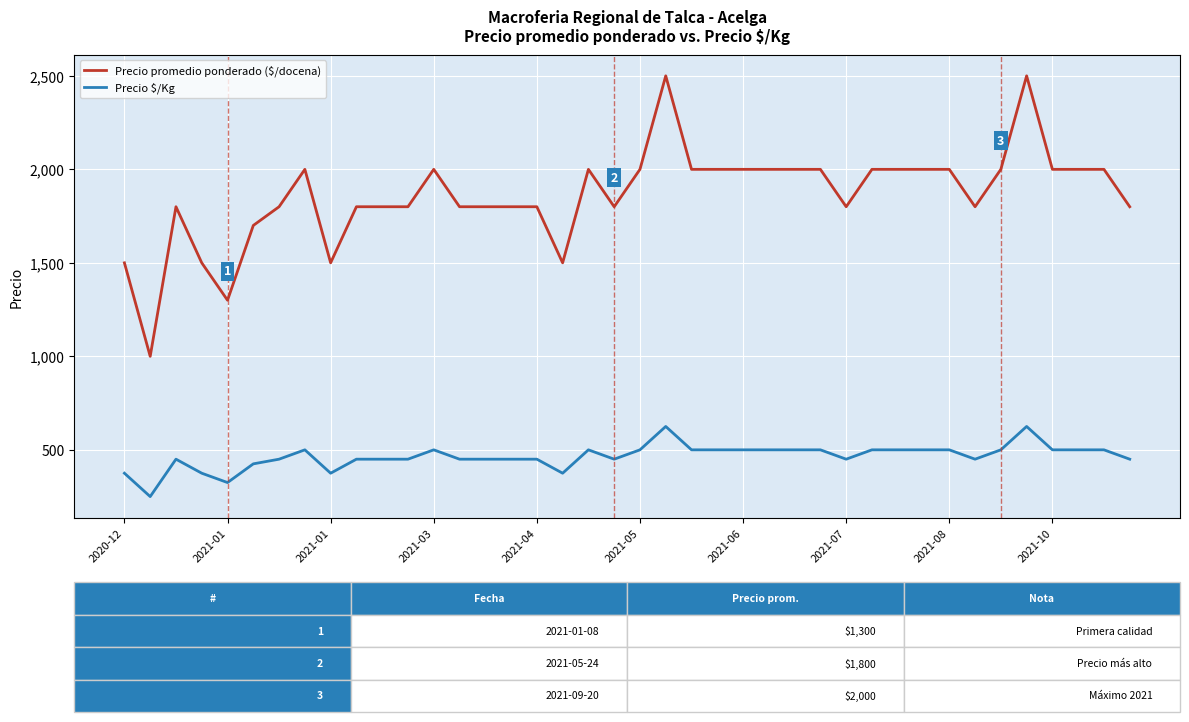

What is the greatest value displayed?

2500